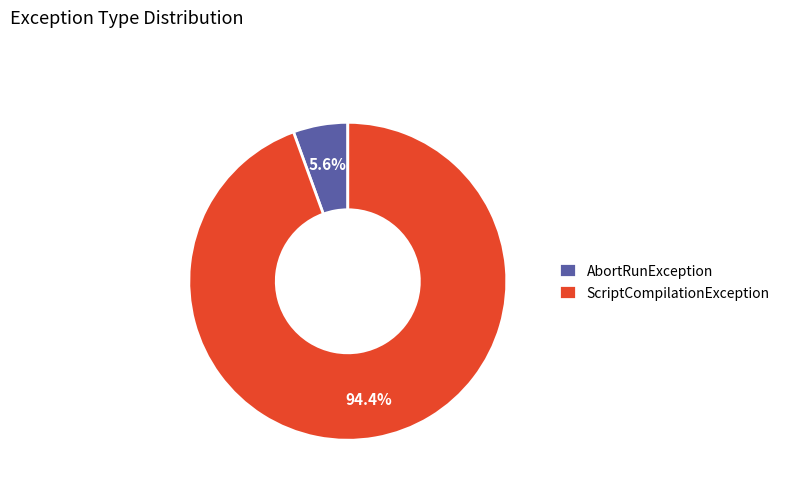

Do ScriptCompilationException and AbortRunException together represent more than half of the pie?

Yes